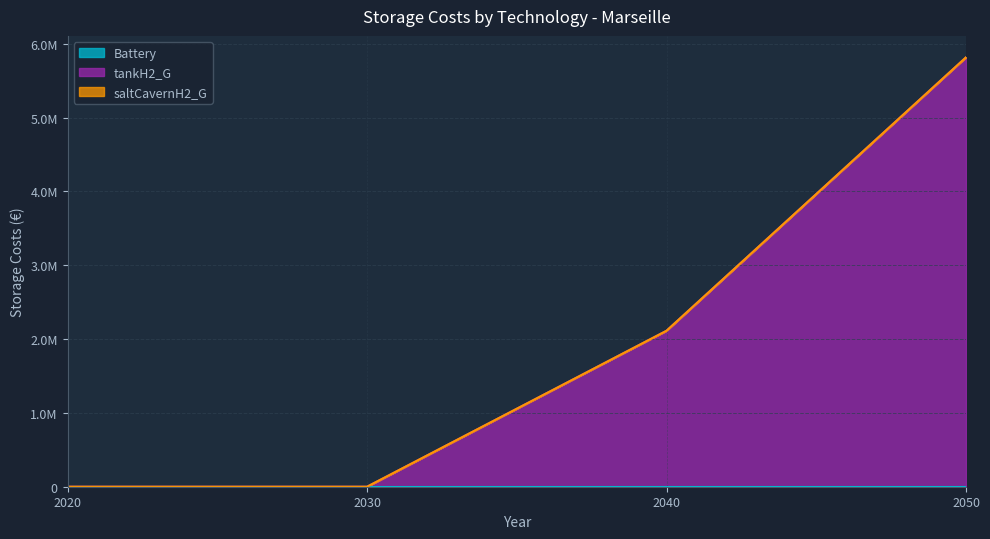

Does the chart have visible grid lines?

Yes